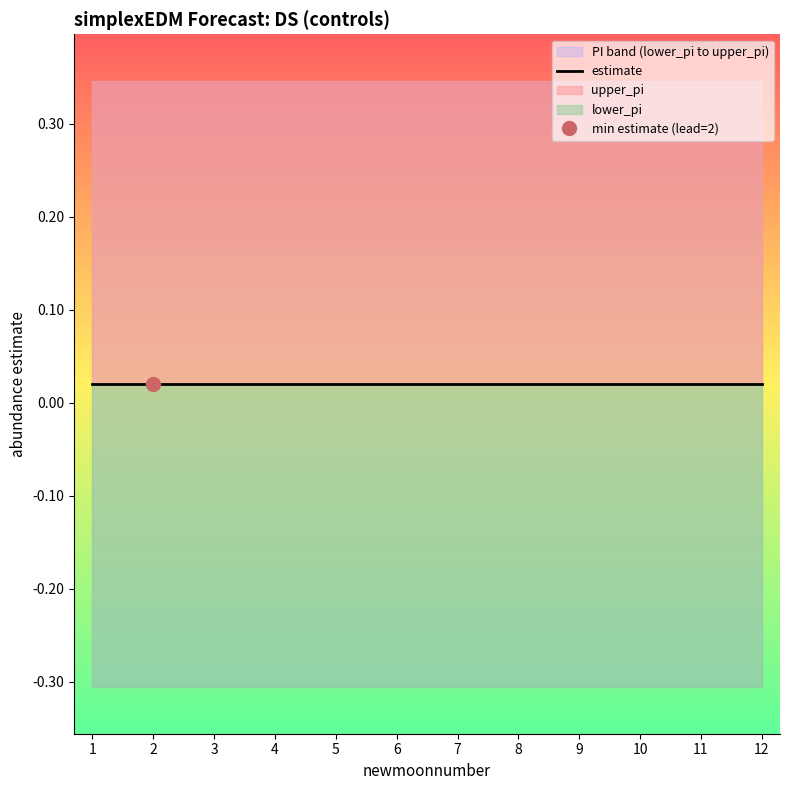

What is the value of the lower_pi point at the 11th from the left?

-0.3